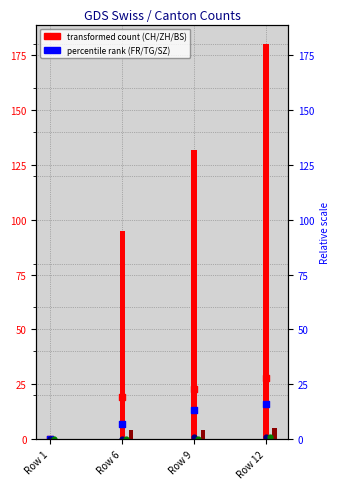

Which series contains the lowest Y value?

CH